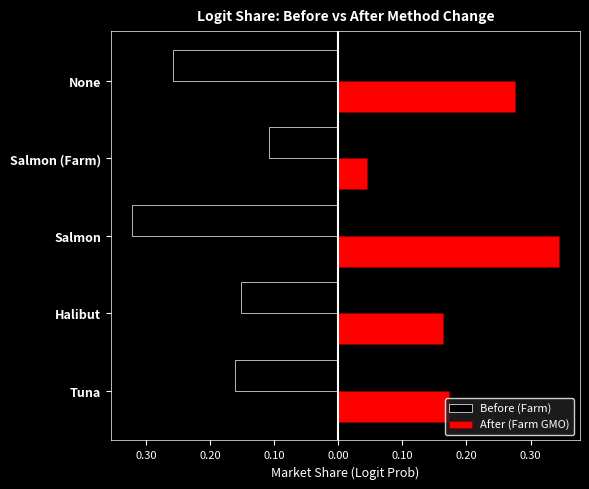

What is the value of the After (Farm GMO) bar at the 5th from the left?

0.3